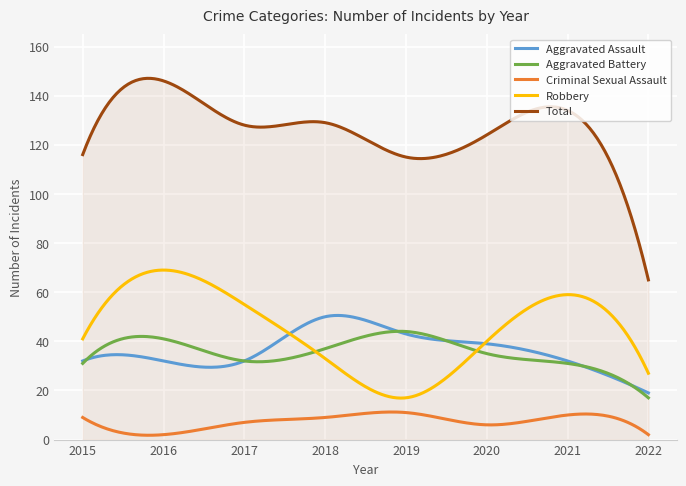

What is the lowest value of the Robbery series?

16.9